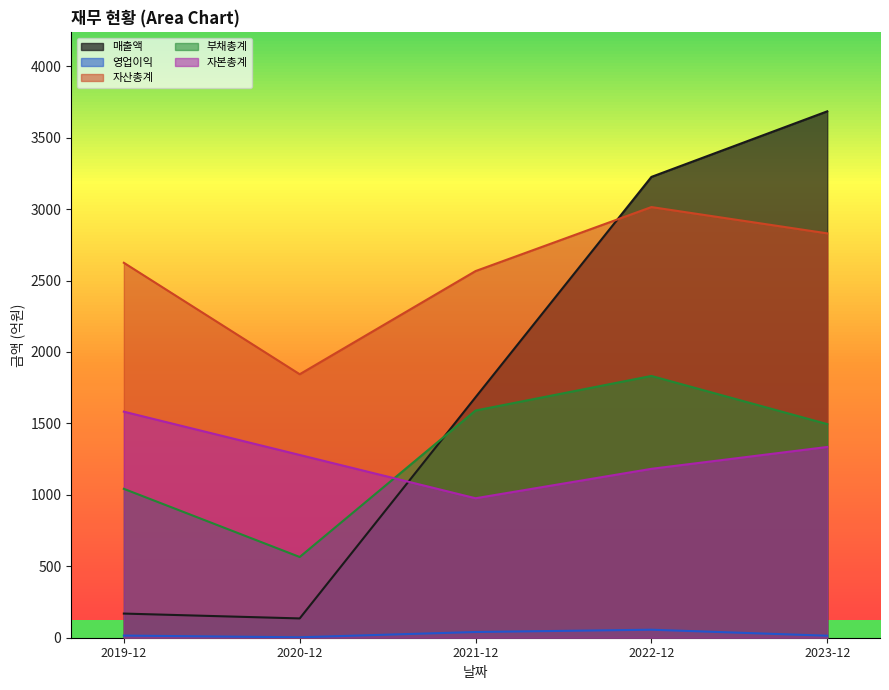

Rank the series by their maximum value, from highest to lowest.

매출액, 자산총계, 부채총계, 자본총계, 영업이익